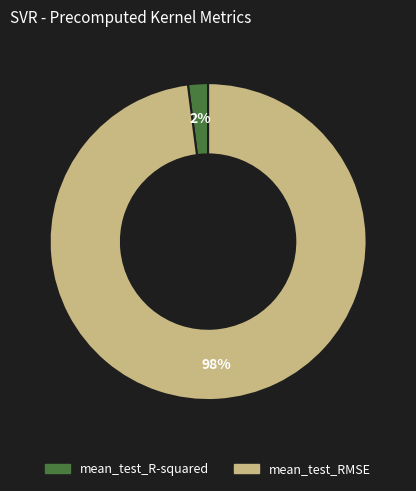

To the nearest percent, what portion does mean_test_RMSE represent?

98%